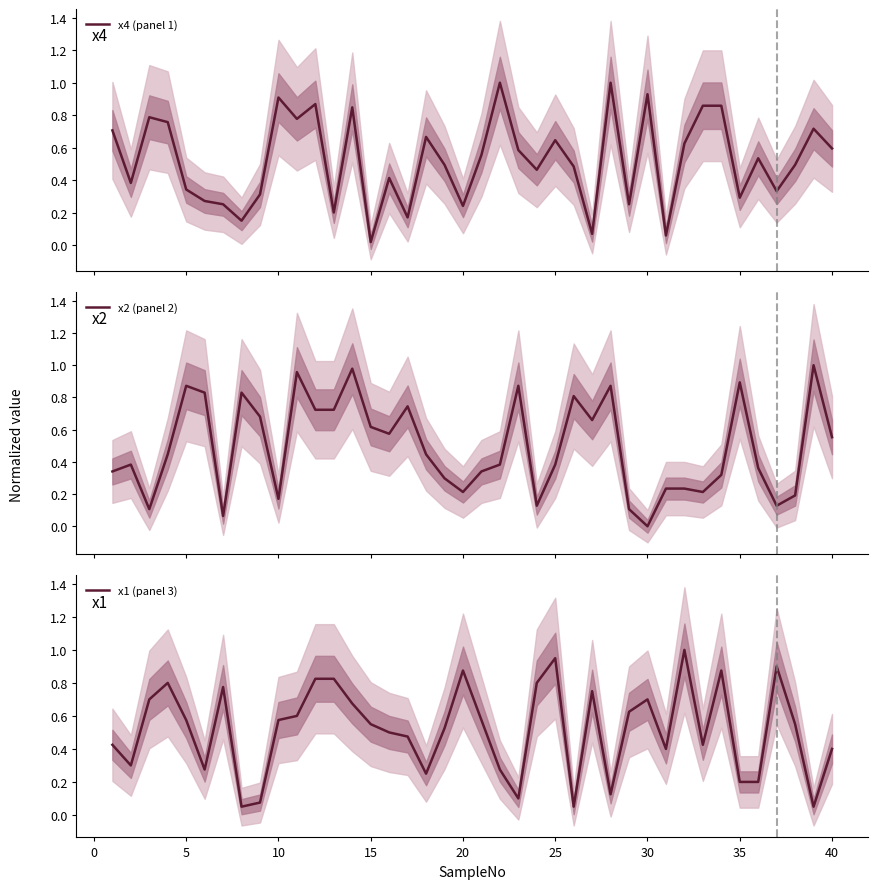

Is this an area chart (filled region under the line)?

No